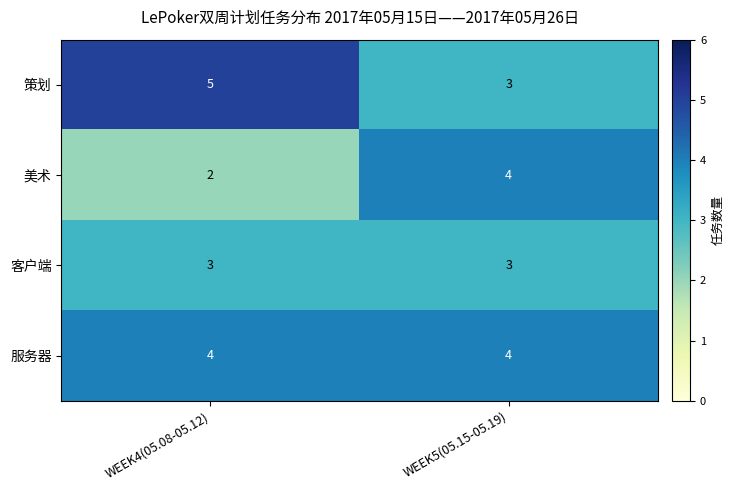

What value does the 策划 series have at WEEK5(05.15-05.19)?

3